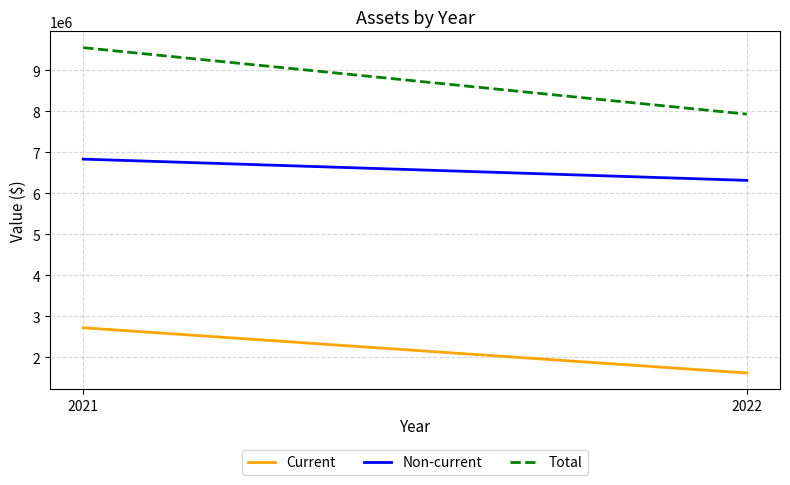

Which label corresponds to the smallest value in the chart?

2022